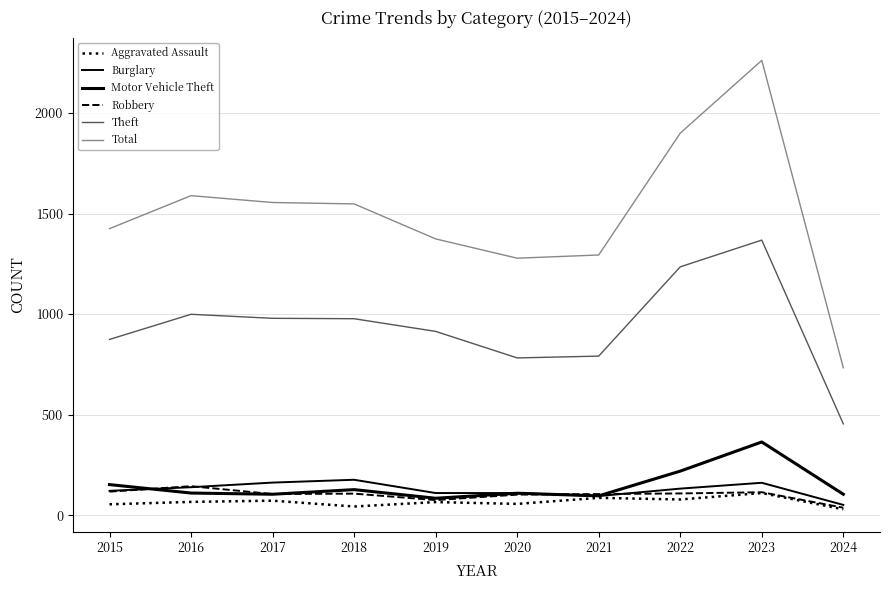

The Aggravated Assault series shows 100 at 2020. True or false?

False